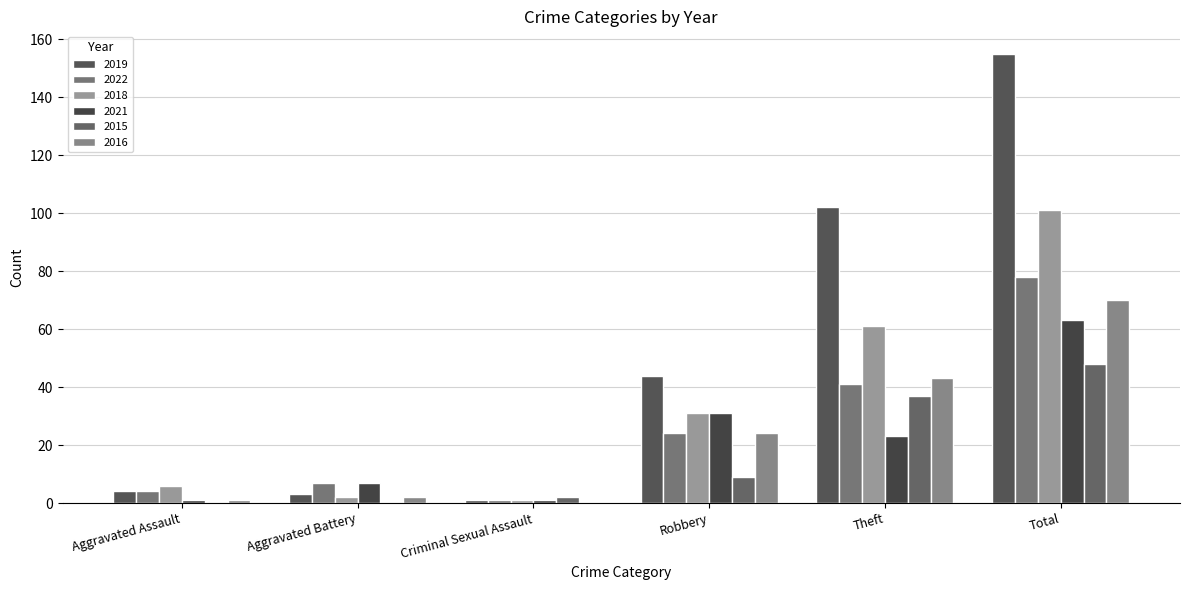

What is the label of the 3rd bar from the left?

Criminal Sexual Assault